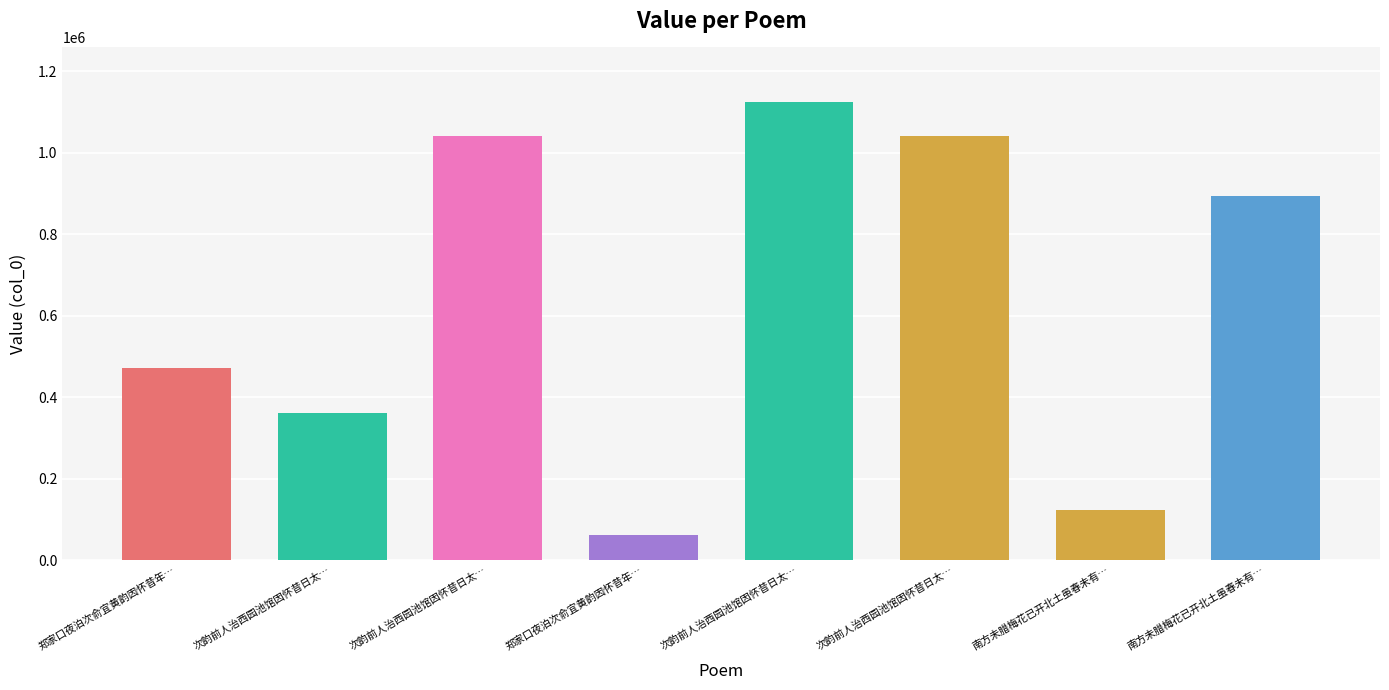

List the labels in order of value, largest first.

次韵前人治西园池馆因怀昔日太…, 次韵前人治西园池馆因怀昔日太…, 次韵前人治西园池馆因怀昔日太…, 南方未腊梅花已开北土虽春未有…, 郑家口夜泊次俞宜黄韵因怀昔年…, 次韵前人治西园池馆因怀昔日太…, 南方未腊梅花已开北土虽春未有…, 郑家口夜泊次俞宜黄韵因怀昔年…